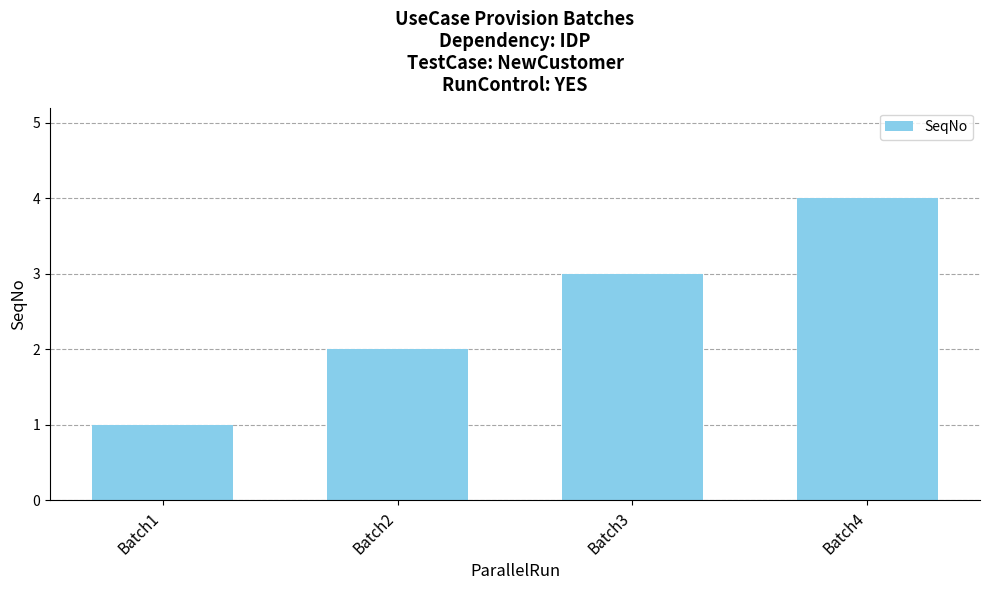

How many series are shown in this chart?

1